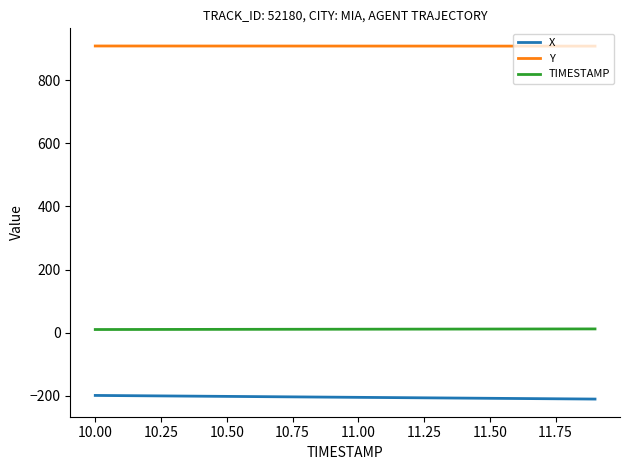

What is the maximum value shown in the chart?

907.9